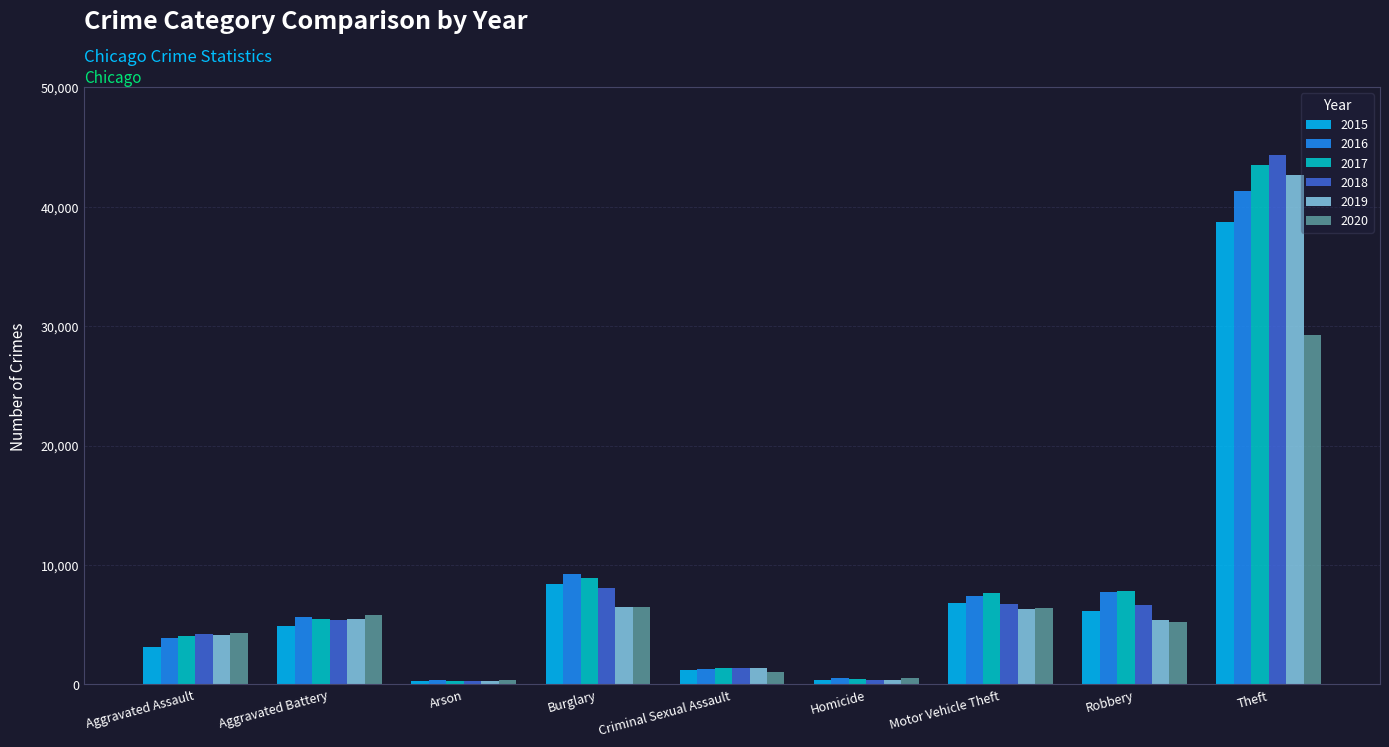

What is the total value across all series at Robbery?

38918